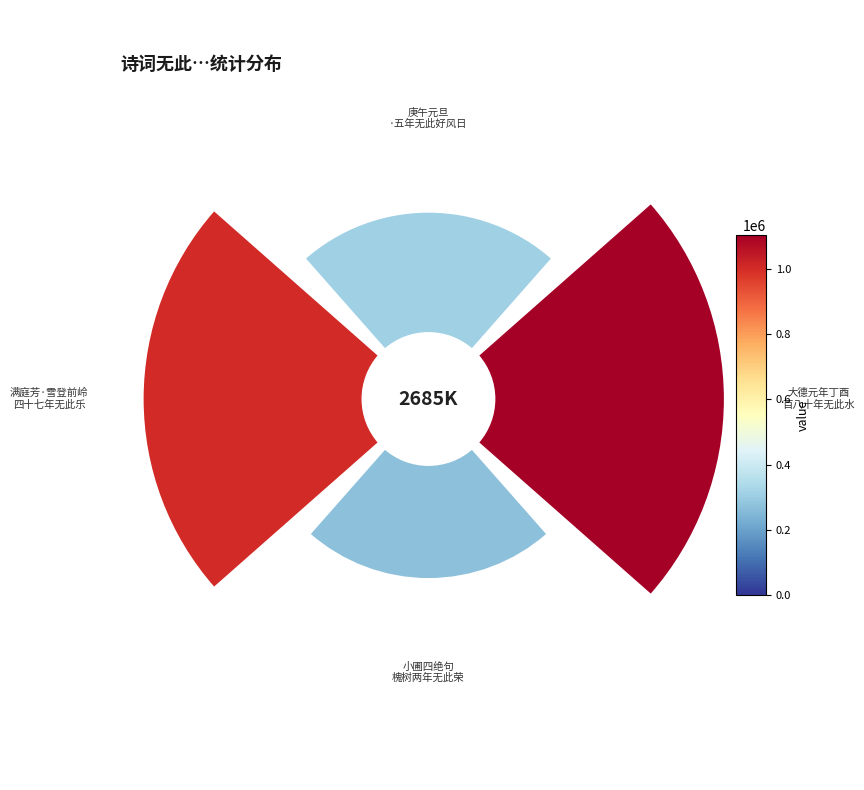

To the nearest percent, what portion does 满庭芳 其一 雪登前岭。自己酉江右雪行弥月，四十七年无此乐也，今再见之 represent?

32%